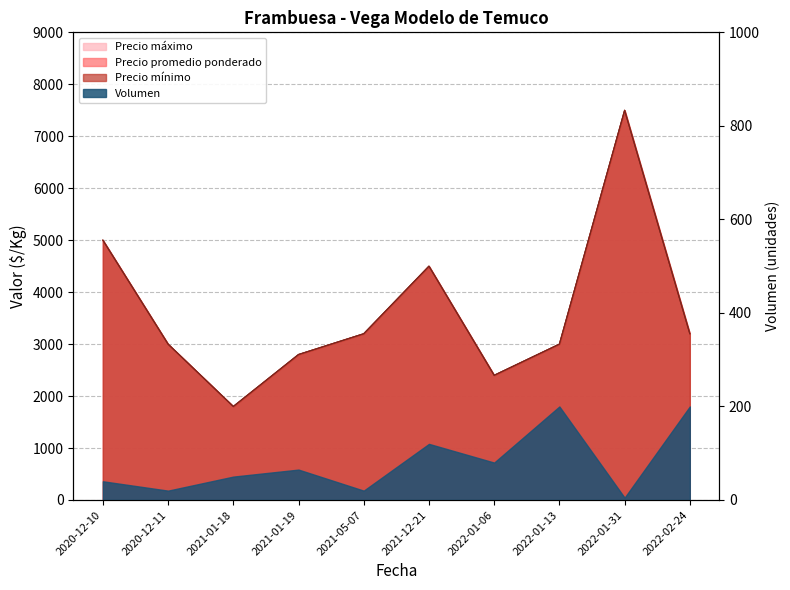

At which category does the chart reach its peak across all series?

2022-01-31